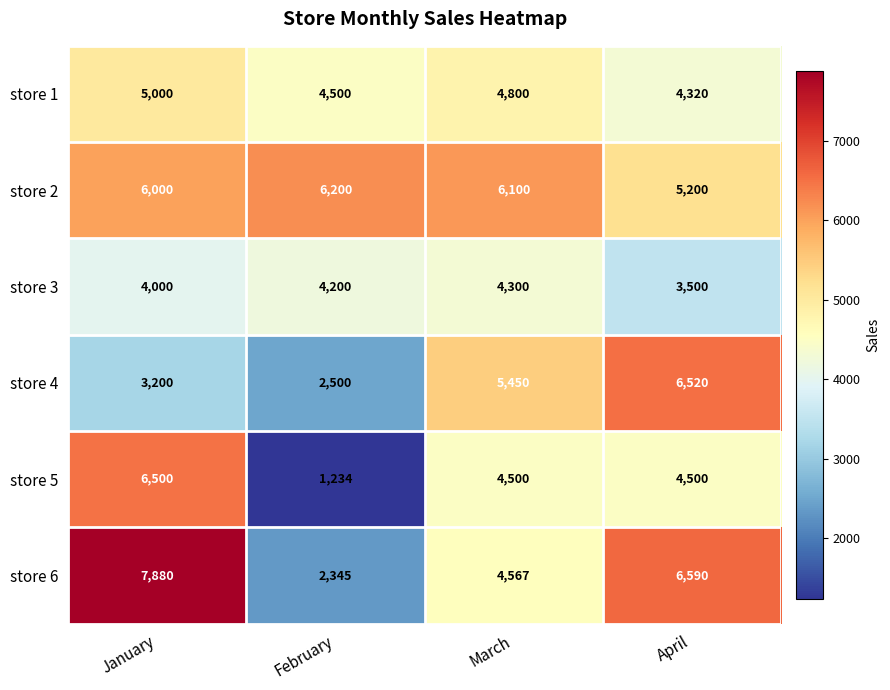

What is the spread (max minus min) of values at January?

4680